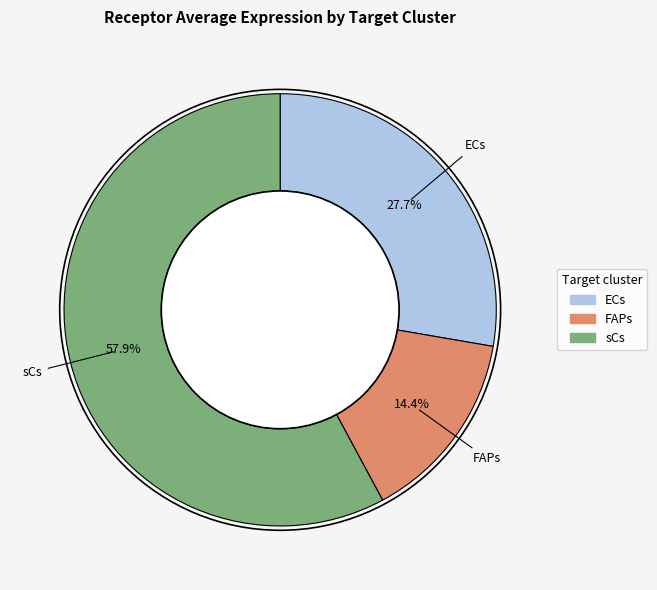

To the nearest percent, what portion does sCs represent?

58%